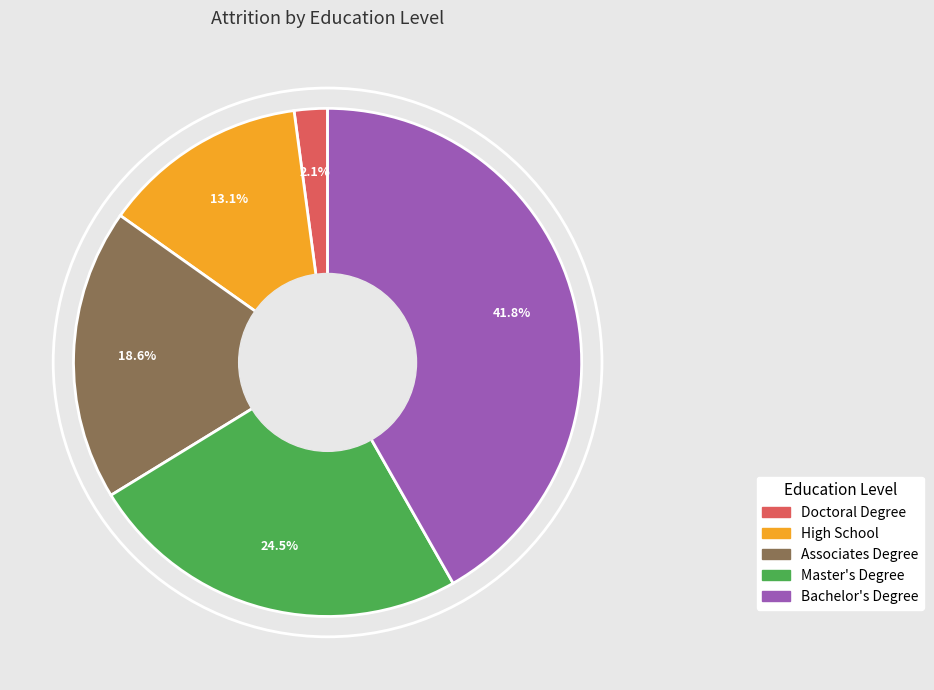

Between Doctoral Degree and Bachelor's Degree, which is larger?

Bachelor's Degree